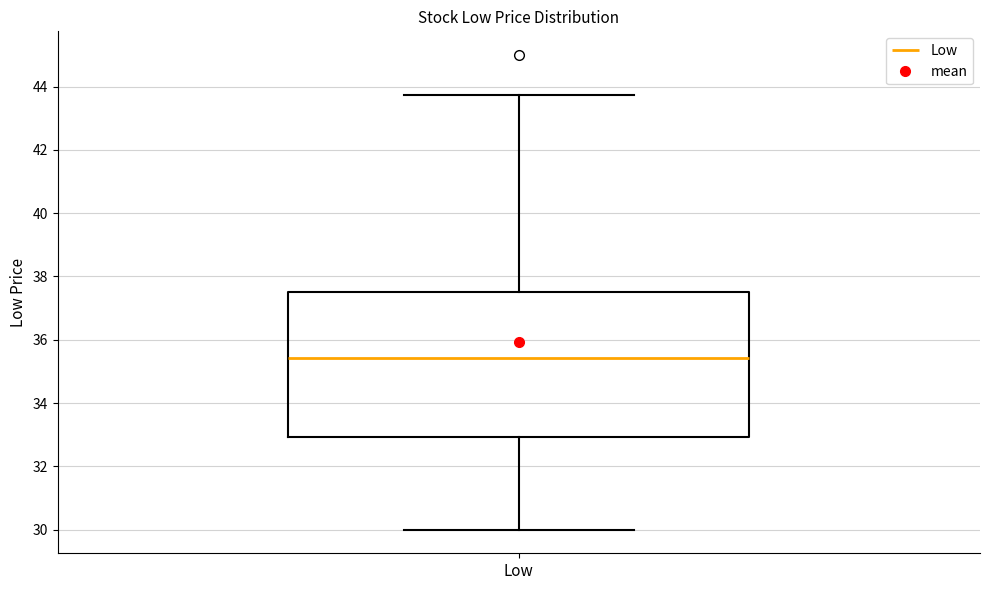

Transcribe this box plot: give where the median line is, the range the box spans, and where the two whiskers end, as read against the y-axis. The values are not printed on the chart, so give them approximately, as read against the axis.

median 35.4, box 33.0 to 37.6, whiskers 30.0 to 43.8